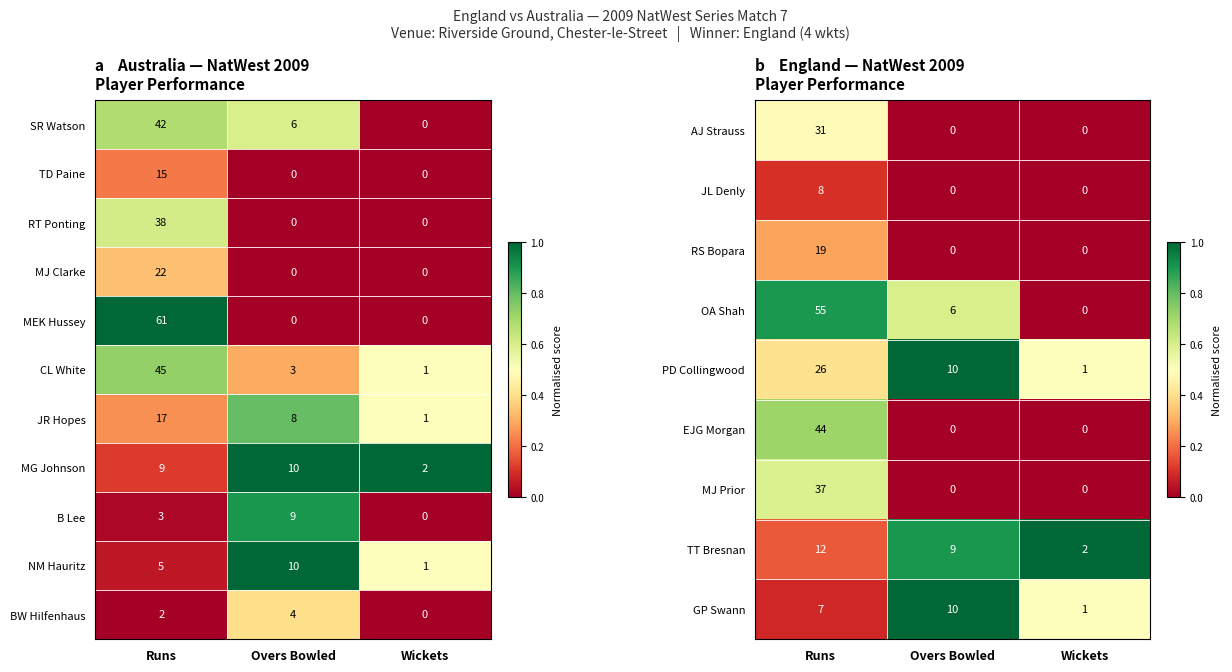

At how many categories does at least one series exceed 0?

3